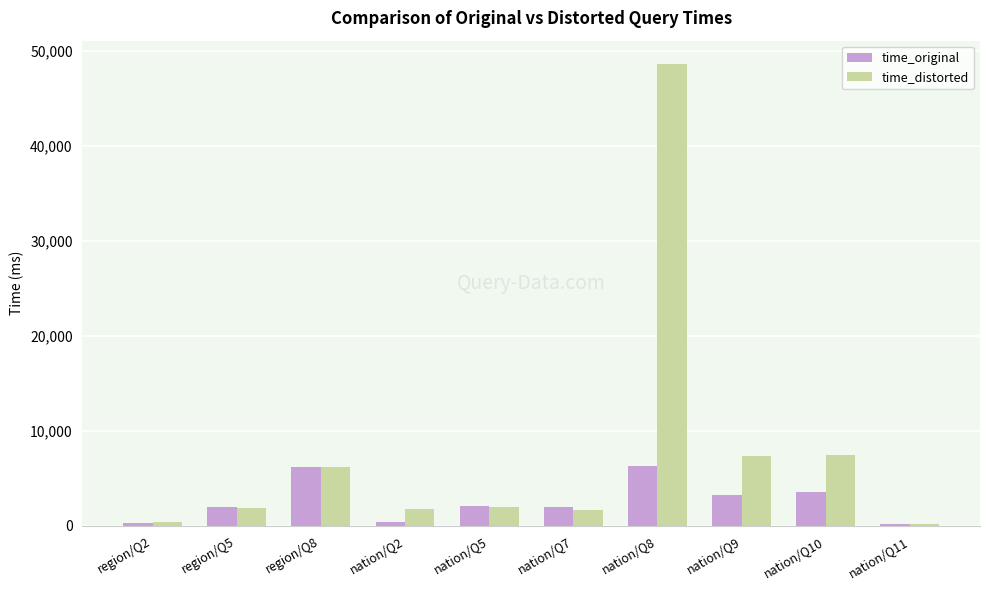

At which category is the sum across all series the highest?

nation/Q8